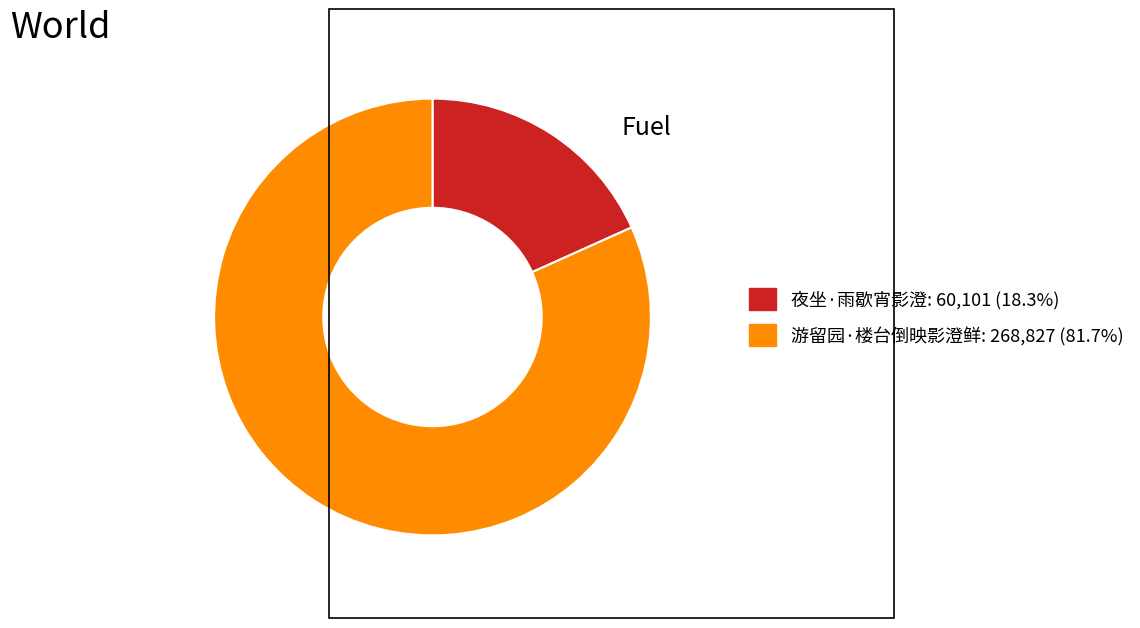

The 夜坐·雨歇宵影澄 slice represents 18% of the pie. True or false?

True